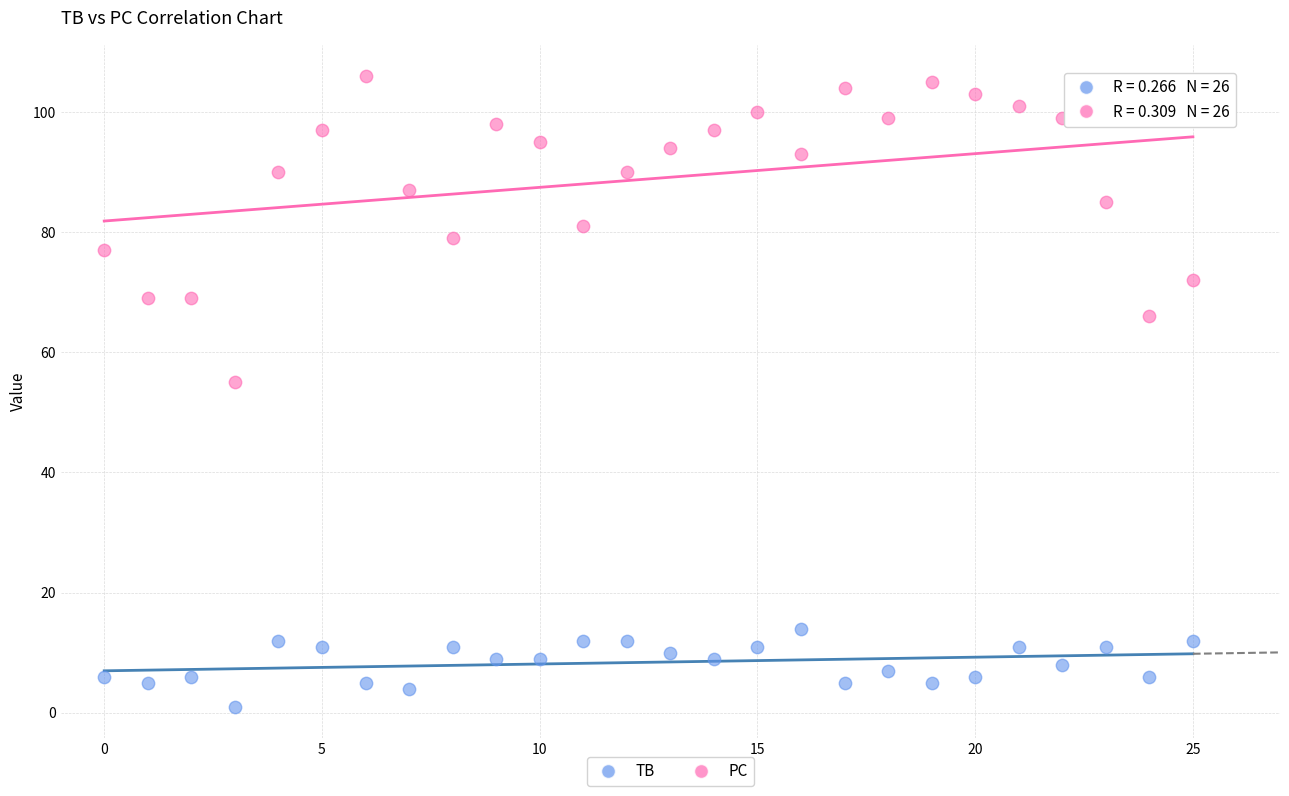

Which series reaches the minimum Y coordinate?

TB